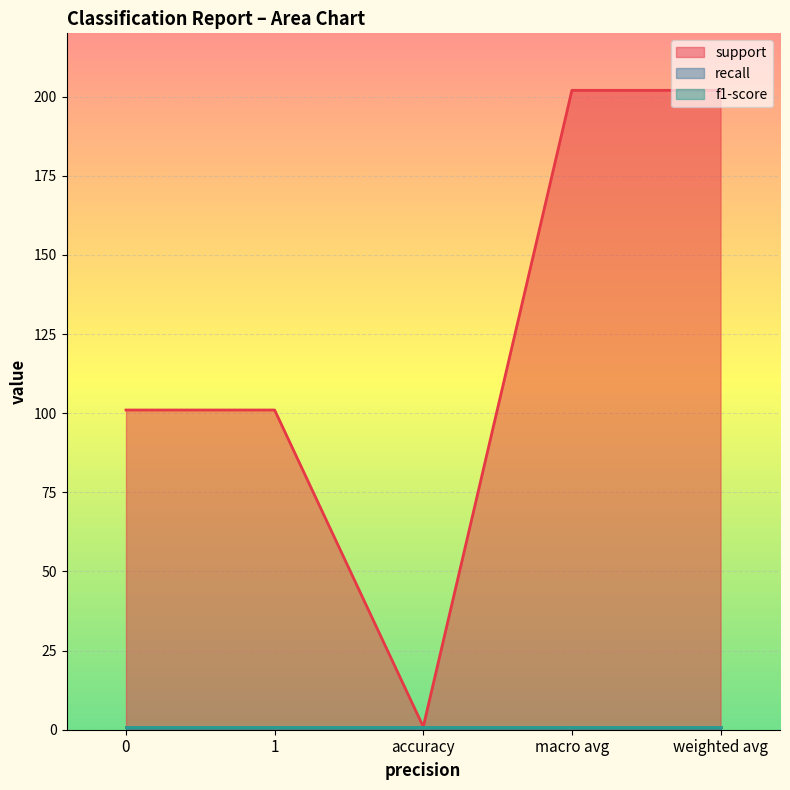

Reading left to right, list all the values displayed in this chart.

support: 101.0	101.0	0.9	202.0	202.0
recall: 0.9	0.9	0.9	0.9	0.9
f1-score: 0.9	0.9	0.9	0.9	0.9